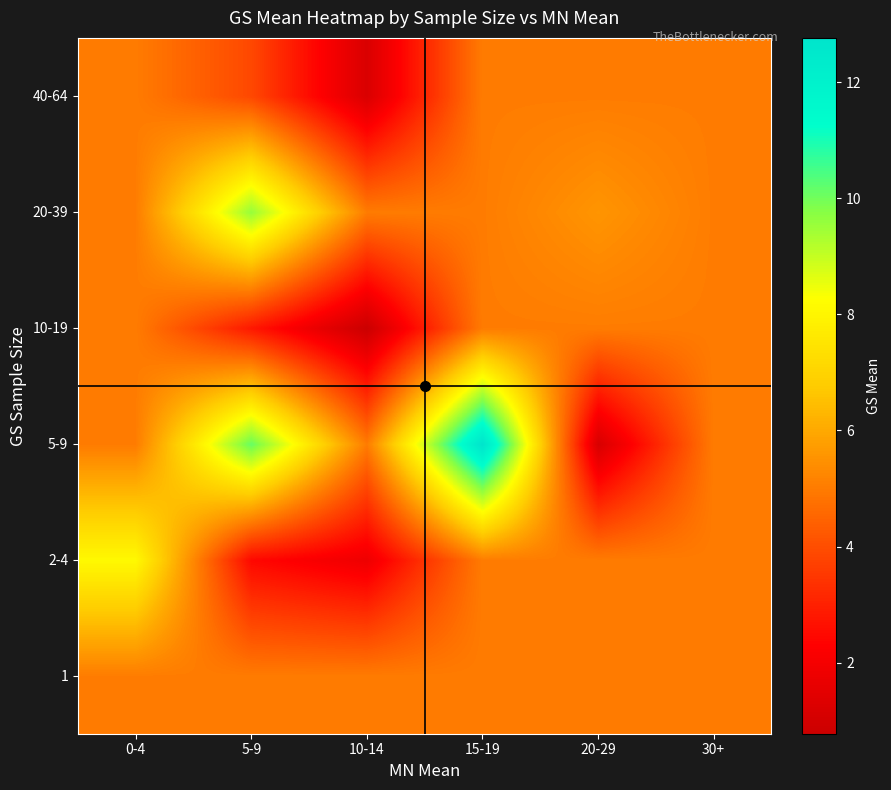

Which series has the largest total across all categories?

5-9